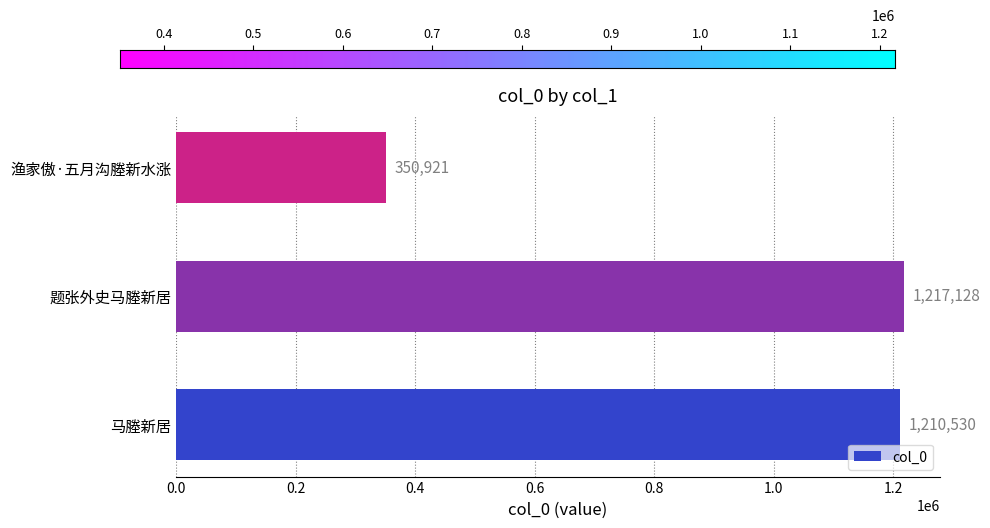

What is the change in value from 马塍新居 to 渔家傲·五月沟塍新水涨?

-859609